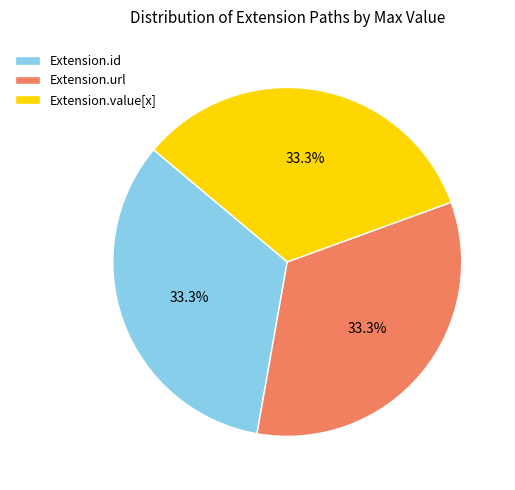

What is the ratio of the value at Extension.id to the value at Extension.url?

1.0